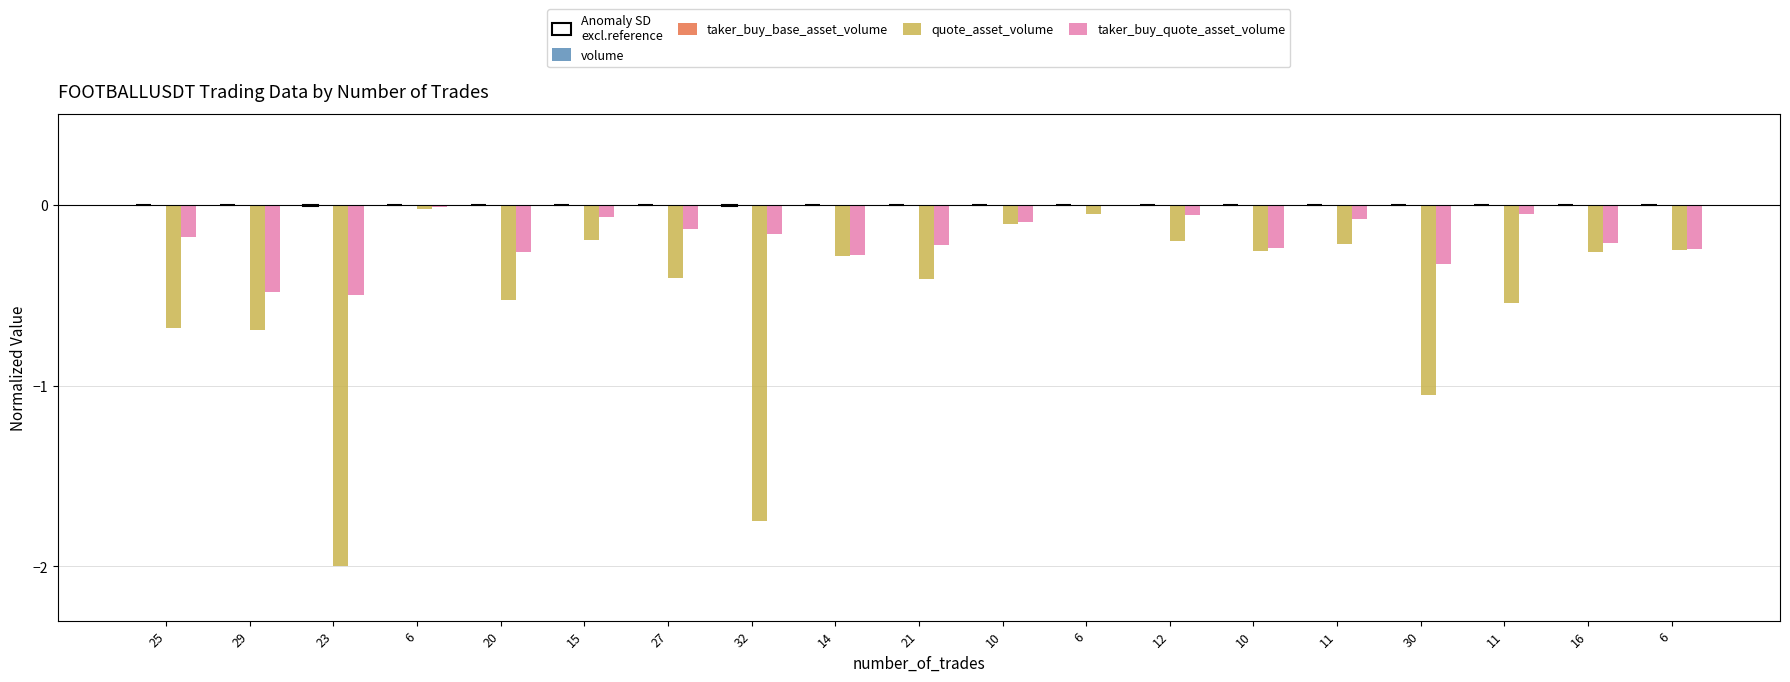

What is the sum of the taker_buy_quote_asset_volume values at 23 and 6?

-0.5